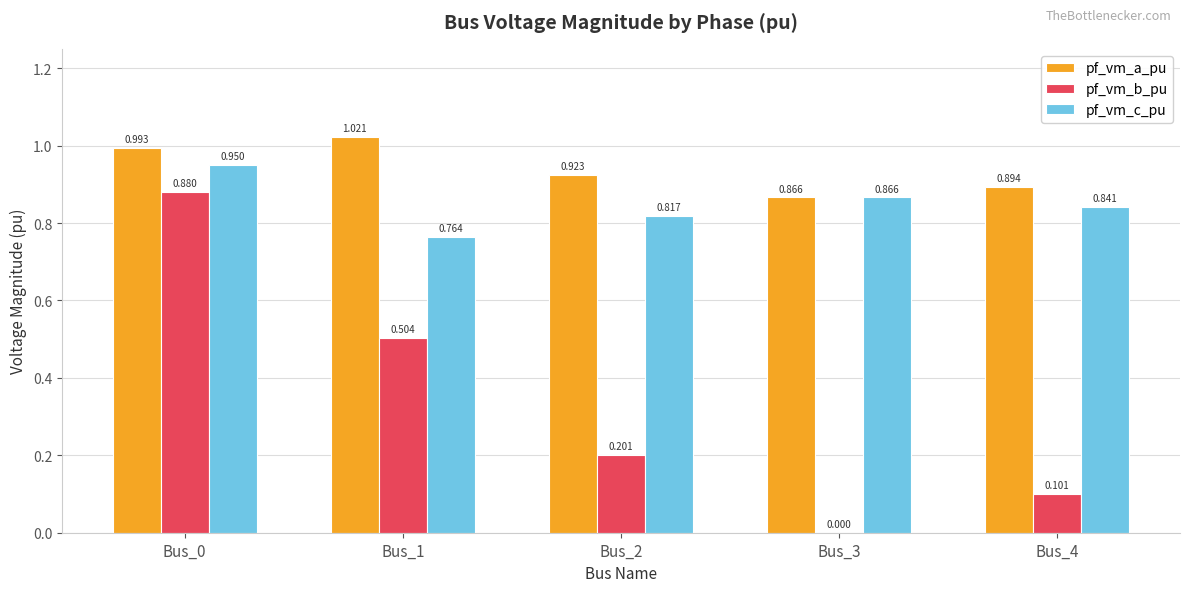

Which series has the largest total across all categories?

pf_vm_a_pu